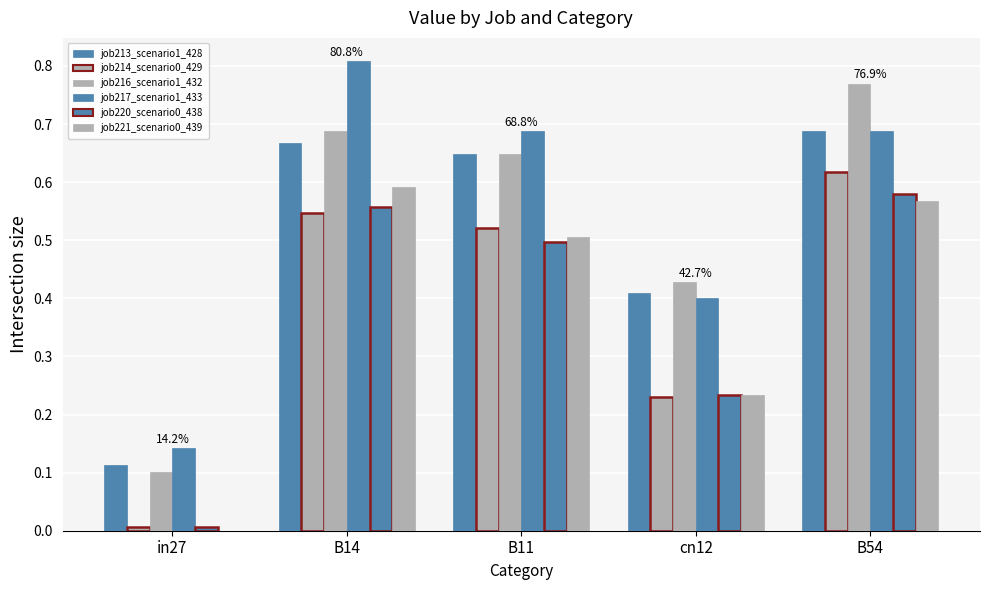

List the labels in order of job220_scenario0_438 value, smallest first.

in27, cn12, B11, B14, B54